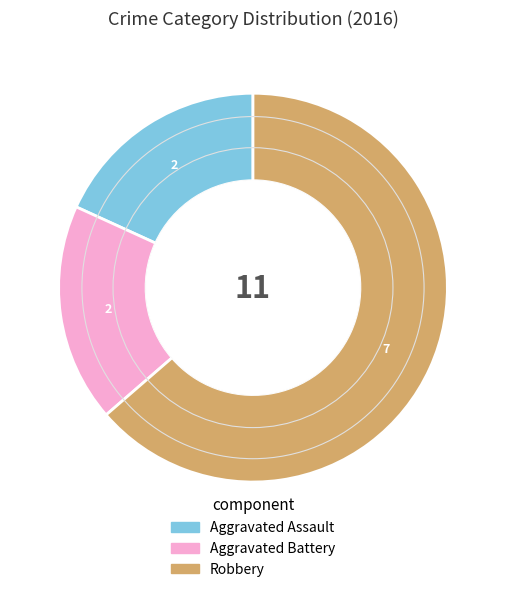

Combined, do Robbery and Aggravated Battery account for over 50%?

Yes